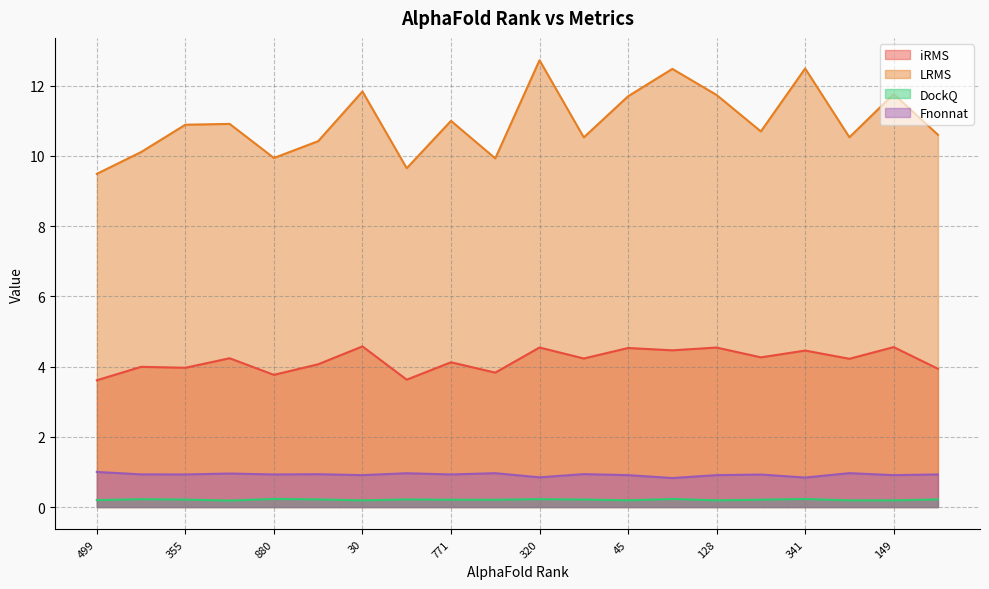

True or false: LRMS and Fnonnat intersect in this chart.

False